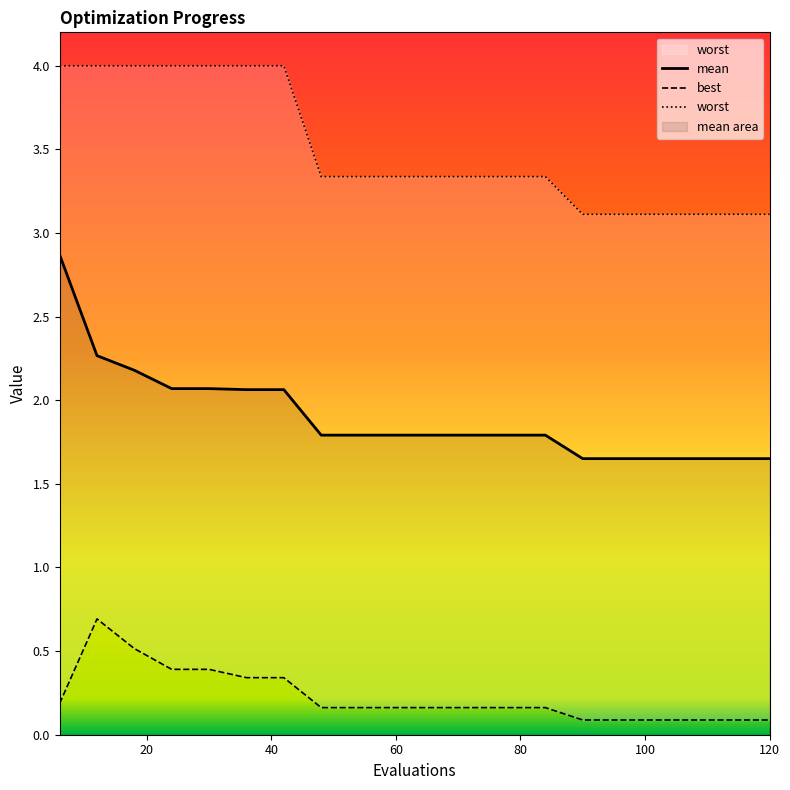

Does the chart display data point markers on the line(s)?

No